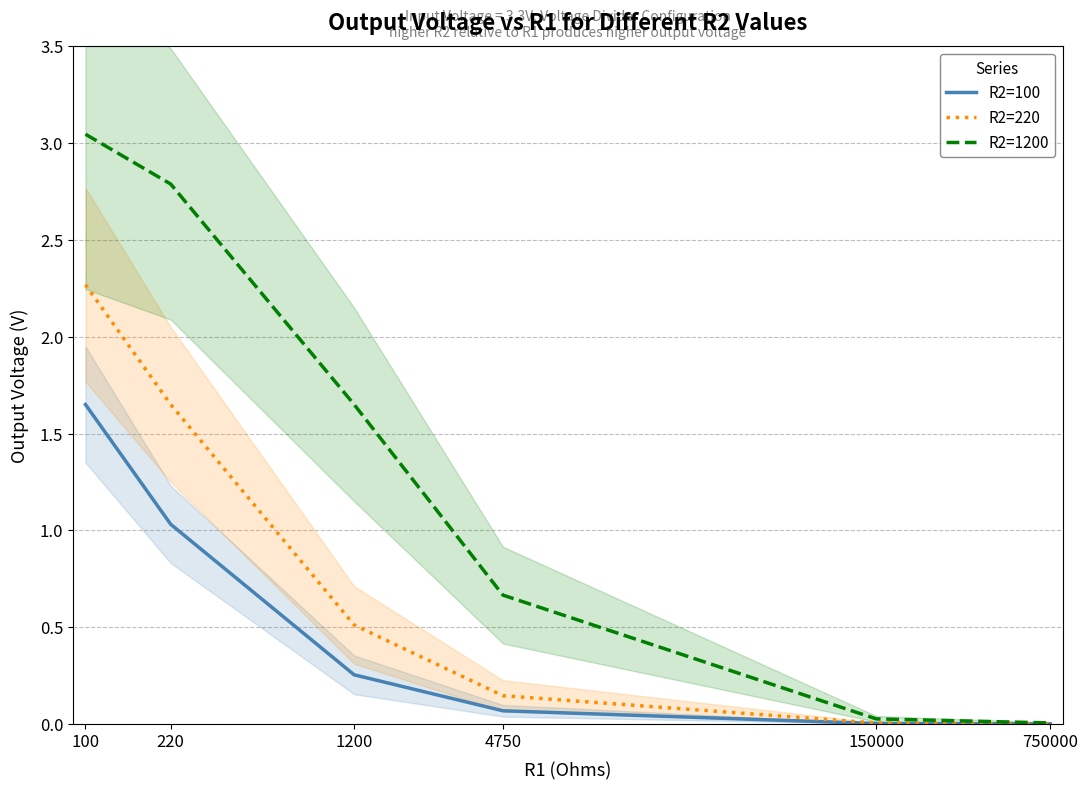

True or false: R2=1200 has more than 1 interior local peaks.

False